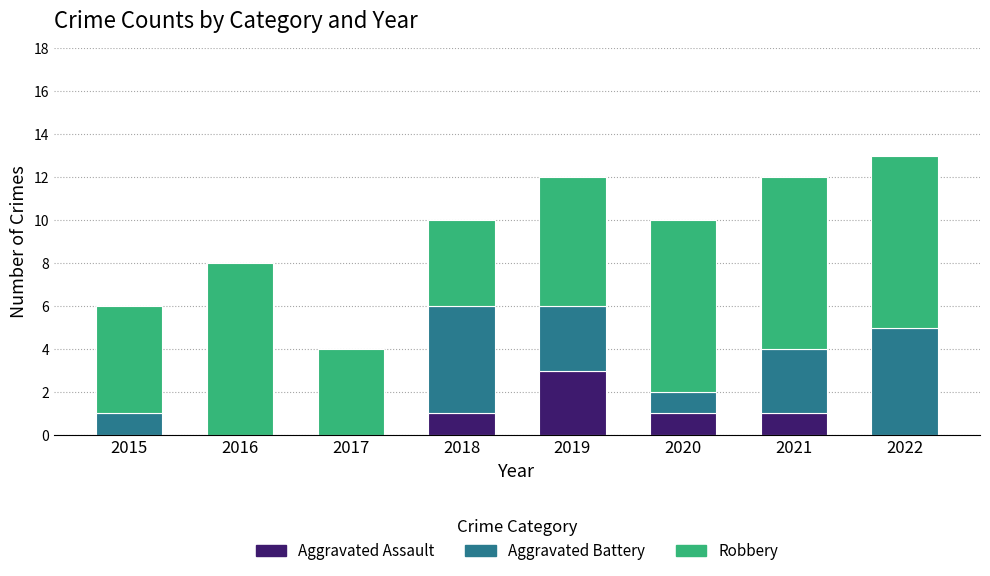

What is the total value across all series at 2020?

10